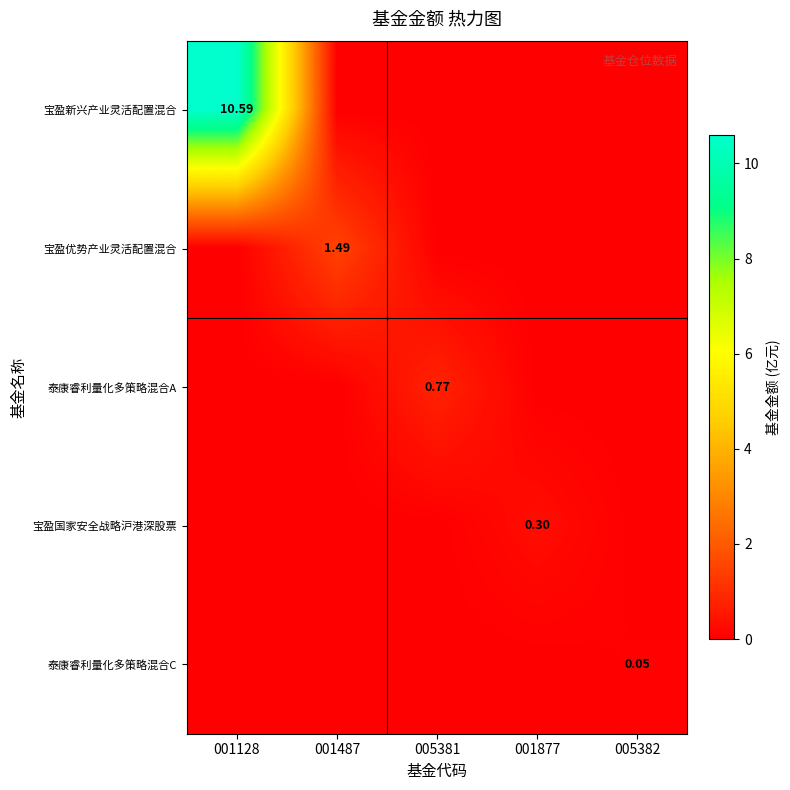

Is the value of 泰康睿利量化多策略混合C at 001877 greater than the value of 宝盈国家安全战略沪港深股票 at 001487?

No